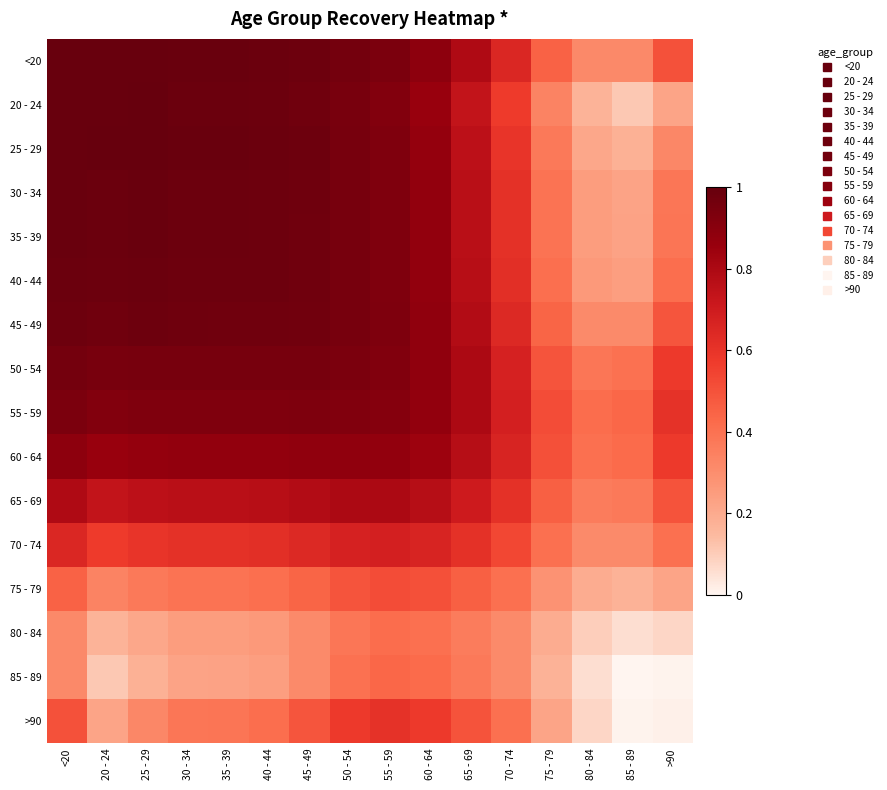

What is the total value across all series at 45 - 49?

12.6